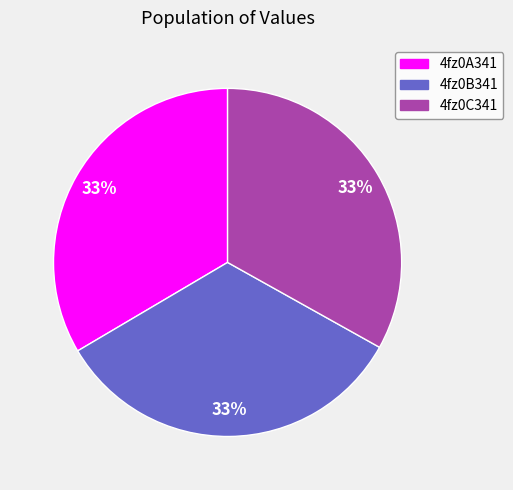

The 4fz0A341 slice represents 33% of the pie. True or false?

True